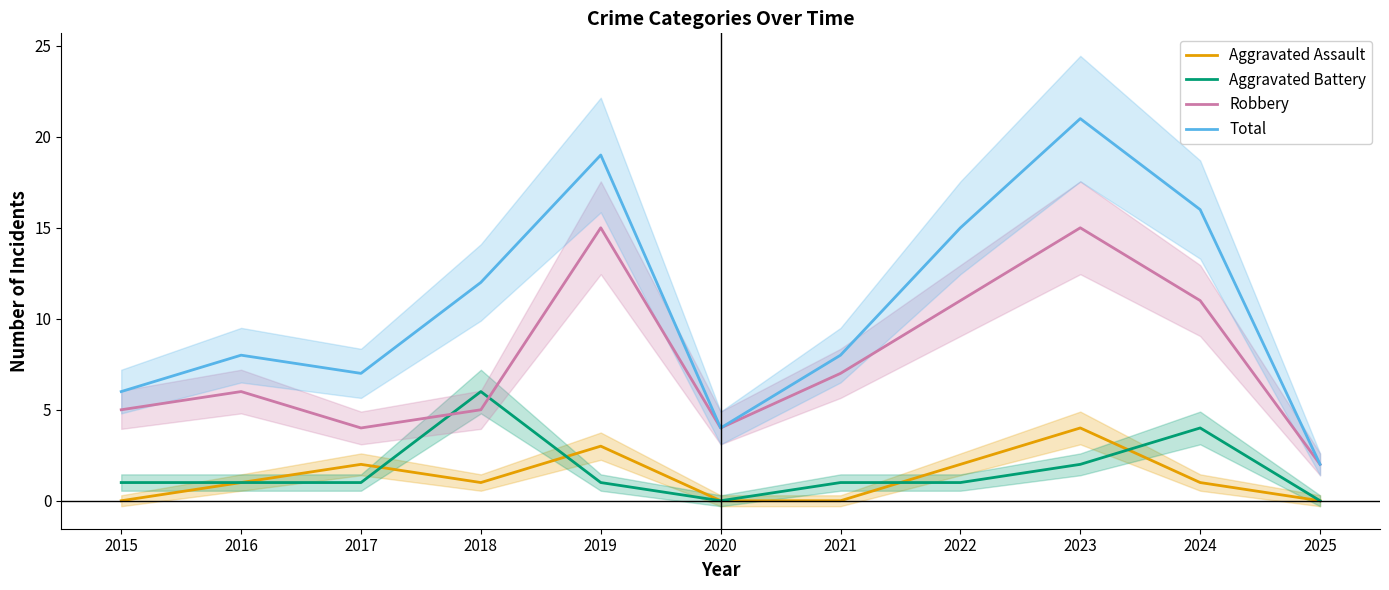

Count the Aggravated Battery values in the range 1 to 2.

7